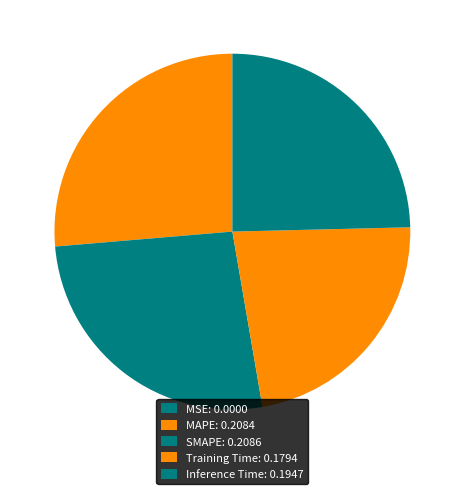

To the nearest percent, what is the combined percentage of MSE and Inference Time?

25%